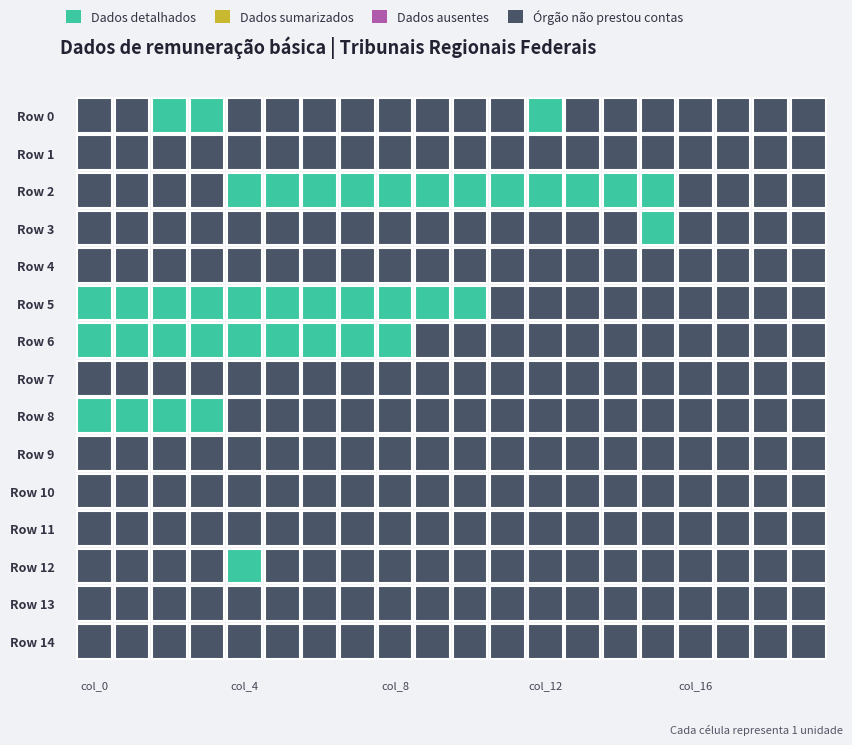

How many categories are shown in the chart?

20